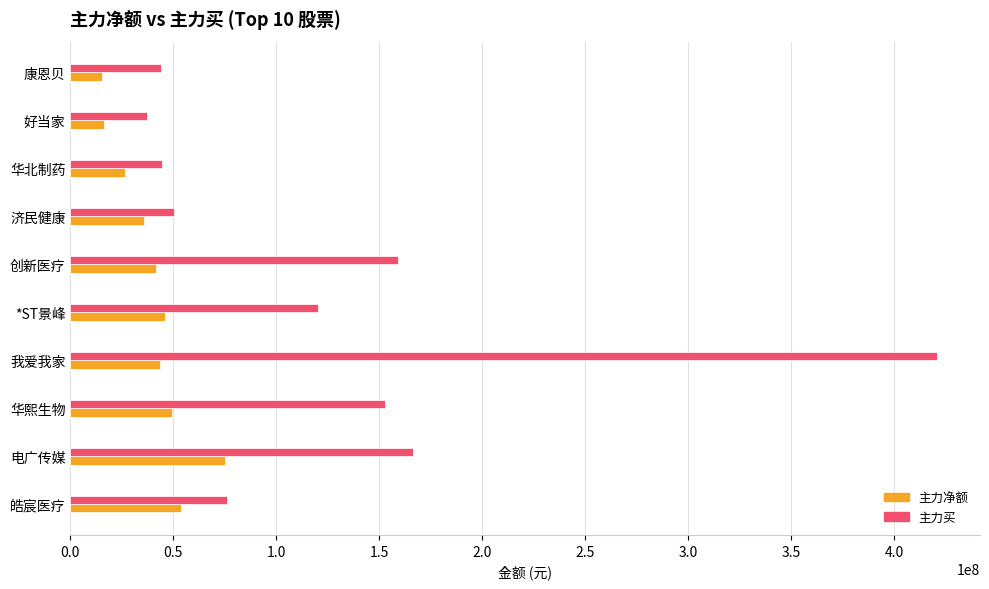

Which category has the highest value across all series?

我爱我家